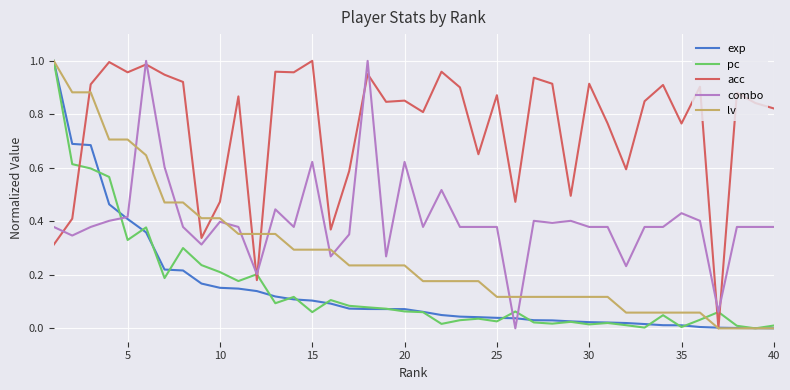

True or false: acc and pc cross at least once.

True